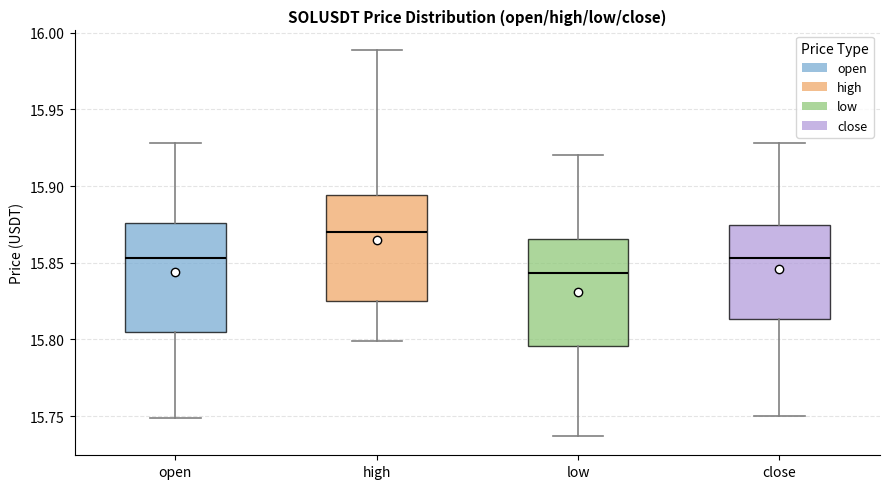

Which box's median line is the highest?

high